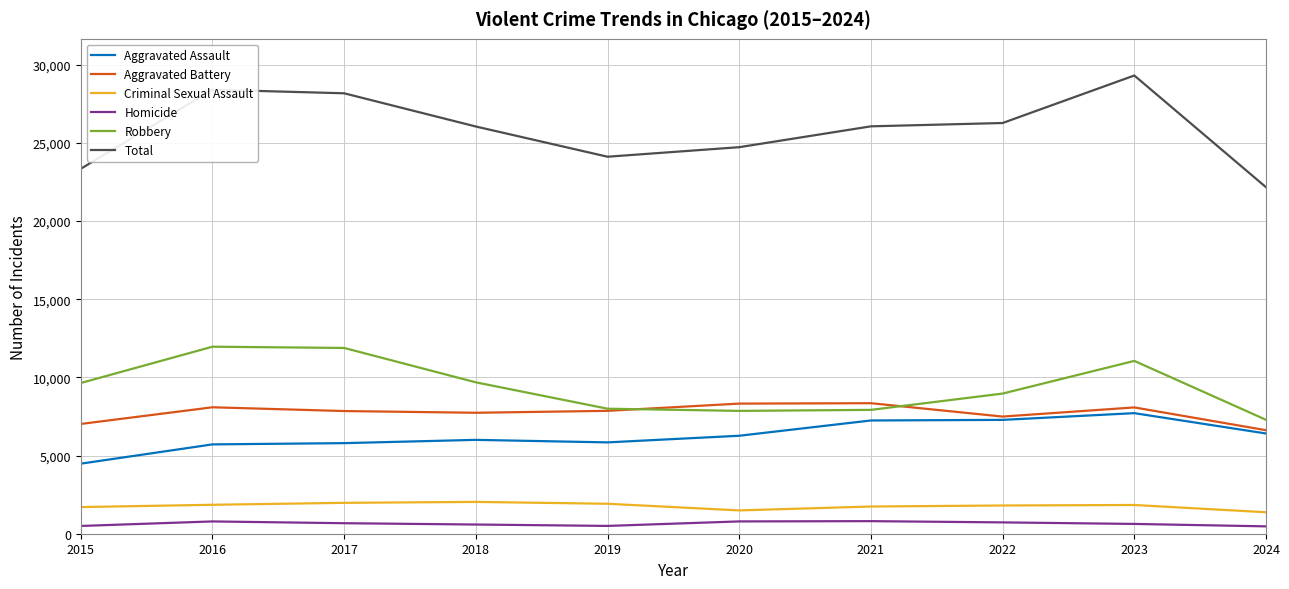

At which label does Homicide first exceed 672?

2016